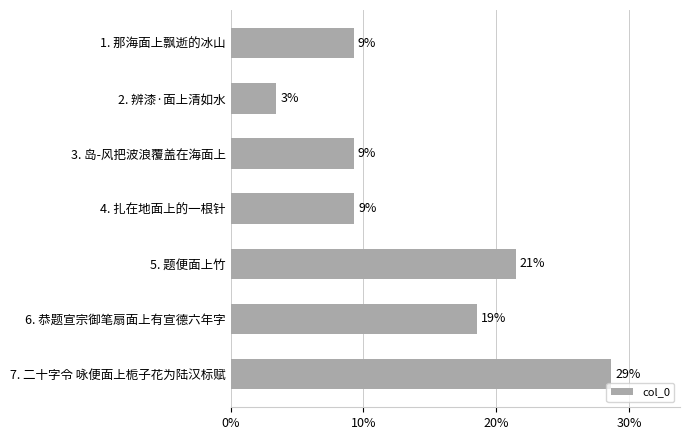

How many bars are there in total?

7